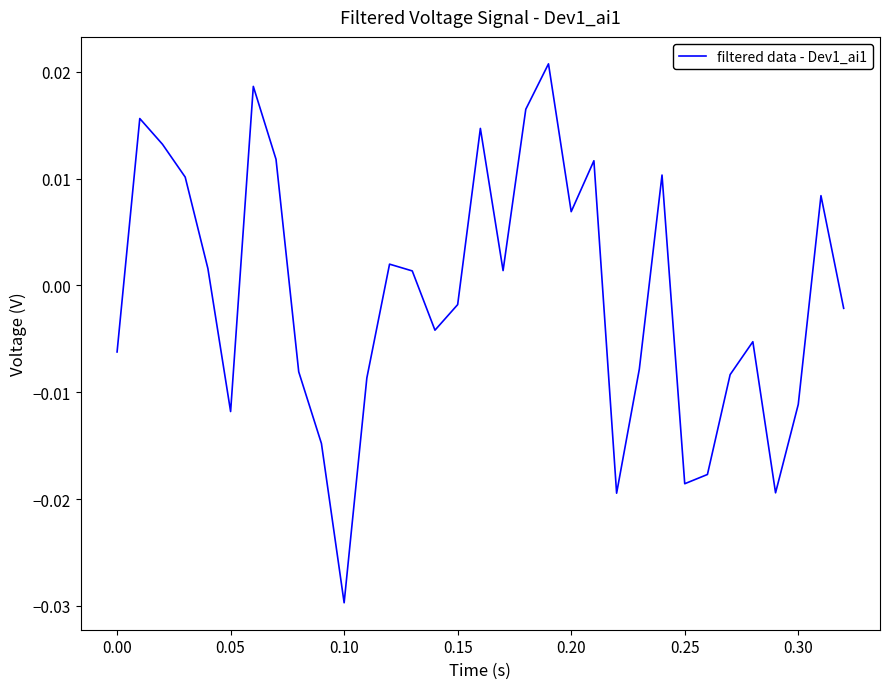

Does the chart have visible grid lines?

No